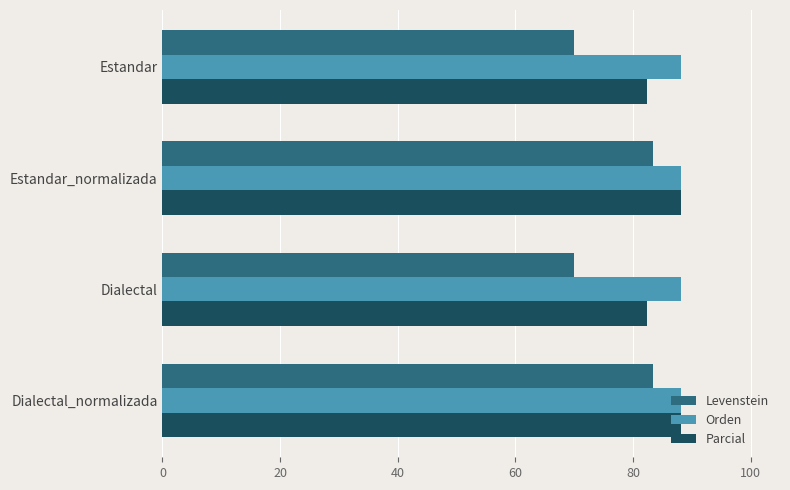

Which series has the largest range (max minus min)?

Levenstein